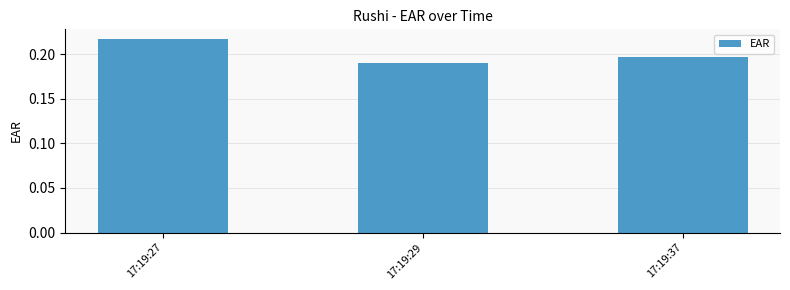

The value at 17:19:37 is 0.4. True or false?

False